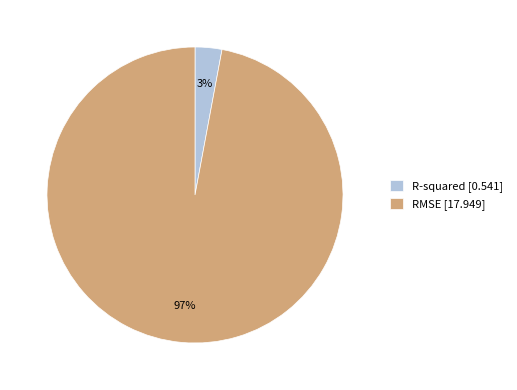

How many slices are in this pie chart?

2